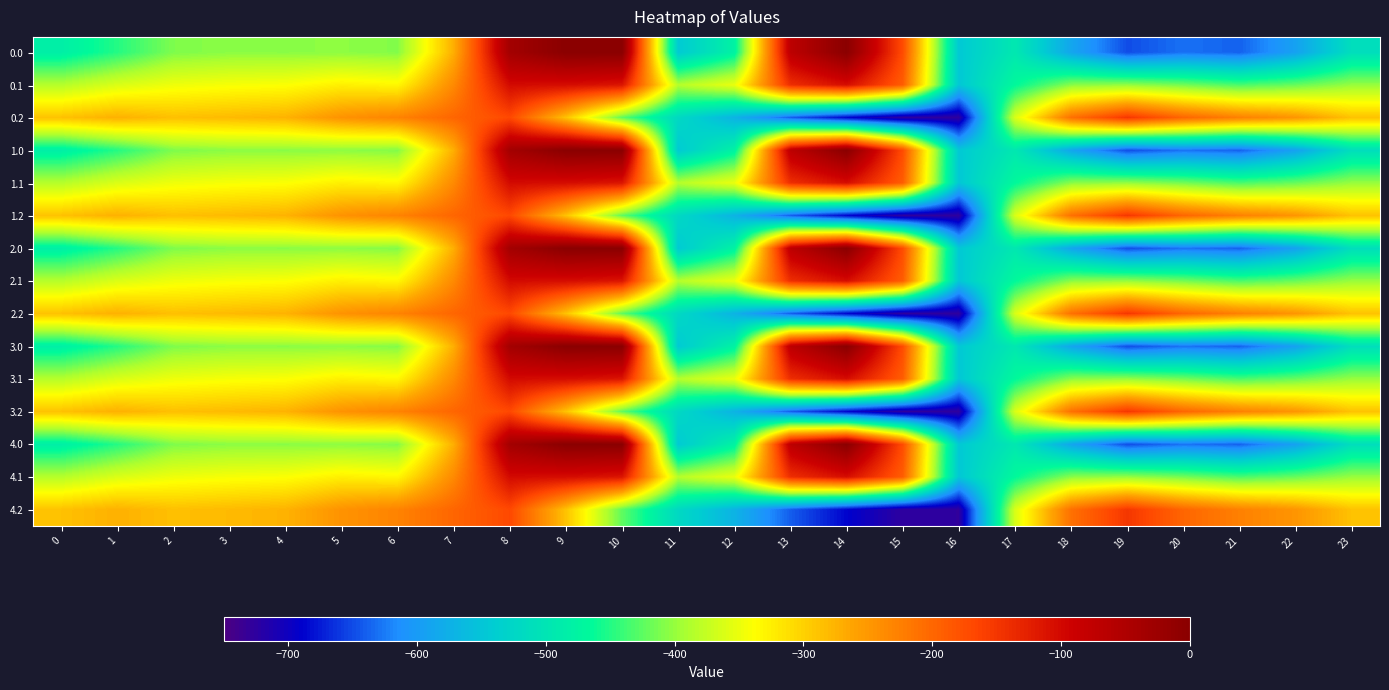

What is the total value across all series at 14?

-3966.1